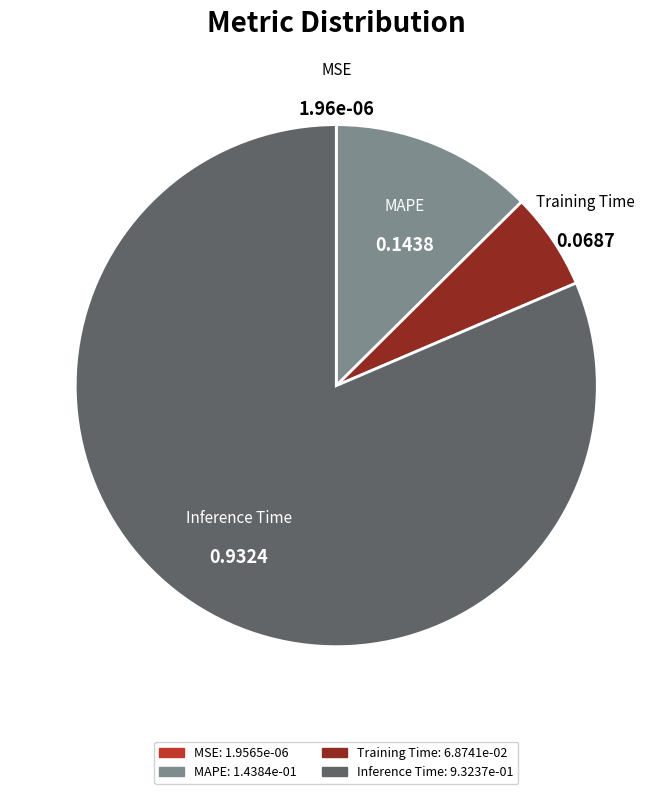

Is the sum of Training Time and MAPE greater than half?

No